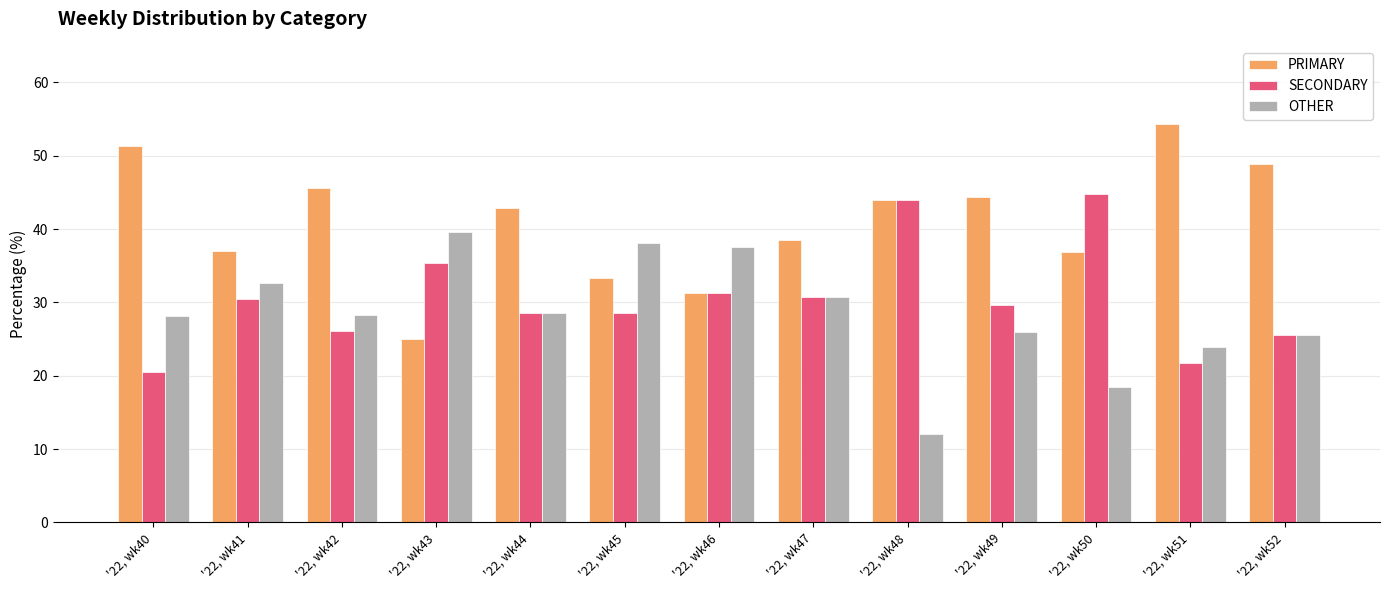

What is the approximate value of OTHER at '22, wk46?

37.5